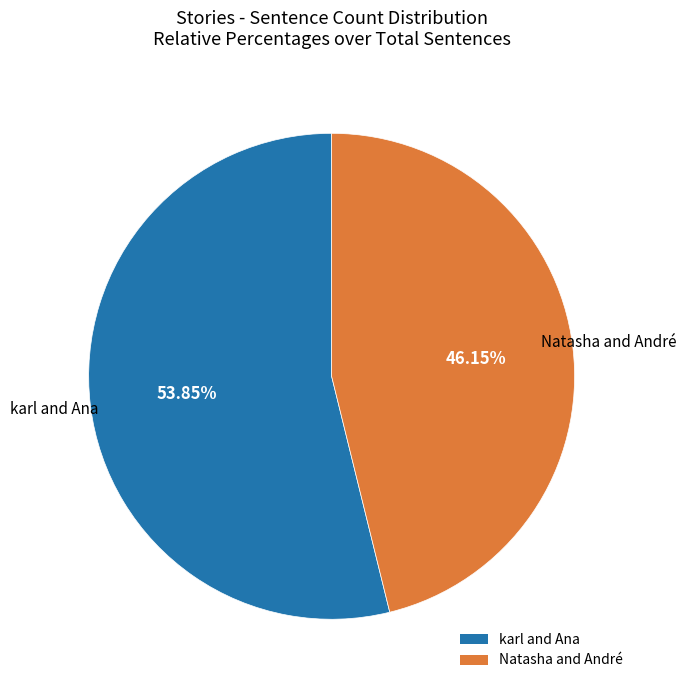

Rank the categories by value from highest to lowest.

karl and Ana, Natasha and André